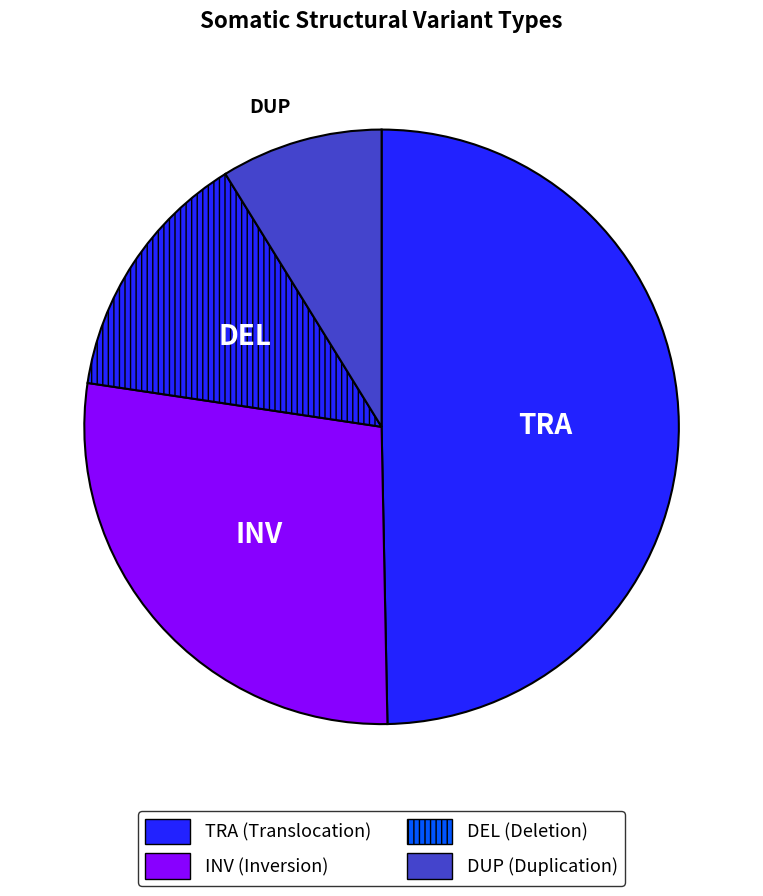

What is the ratio of the value at INV to the value at DUP?

3.1